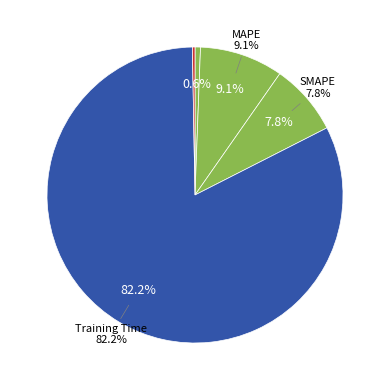

Is it true that Inference Time is 0% of the pie?

True